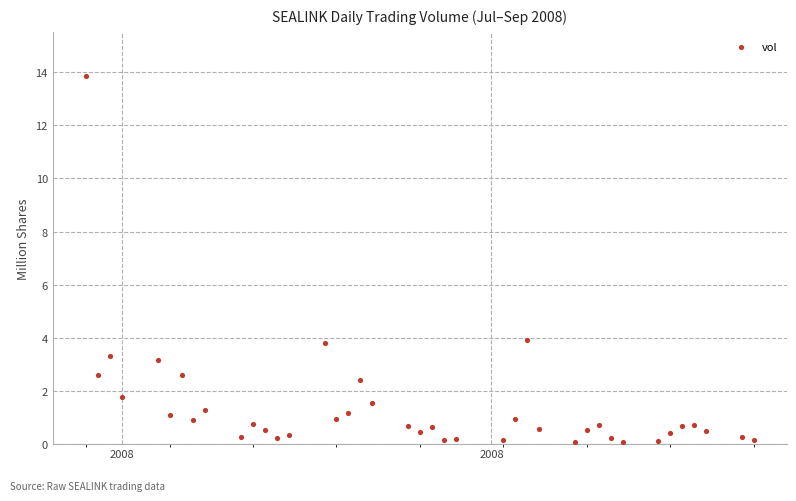

What is the range of X values (max minus min)?

56.0